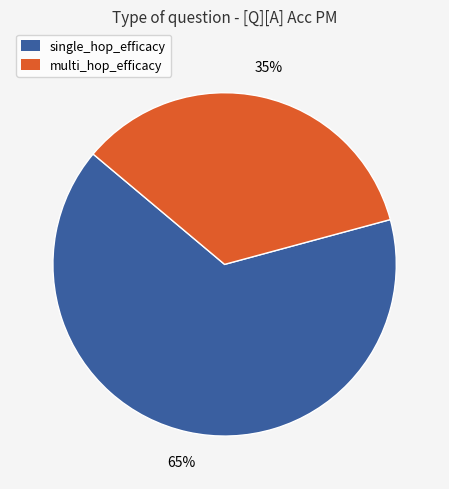

Is there a majority slice in this chart?

Yes